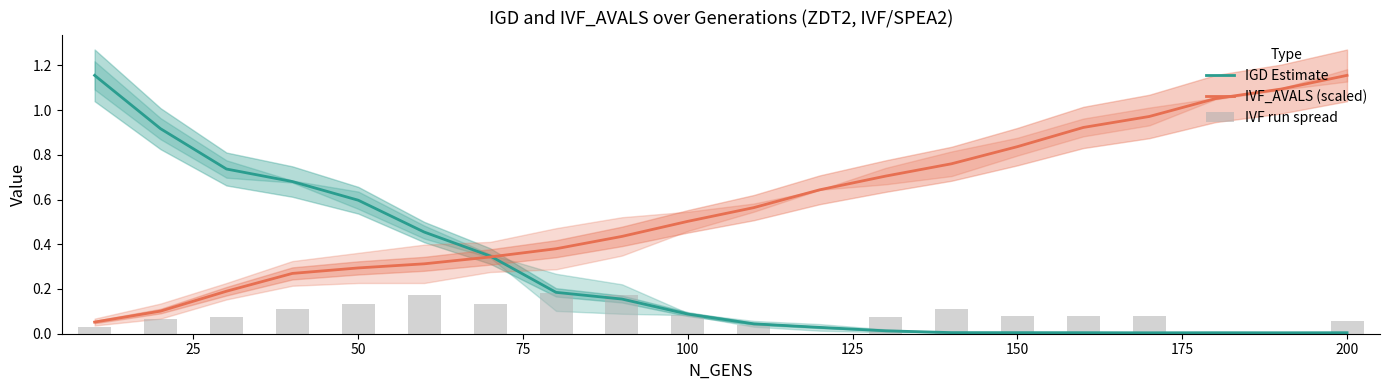

Is it true that IVF_AVALS (scaled) equals 0.1 at 50?

False